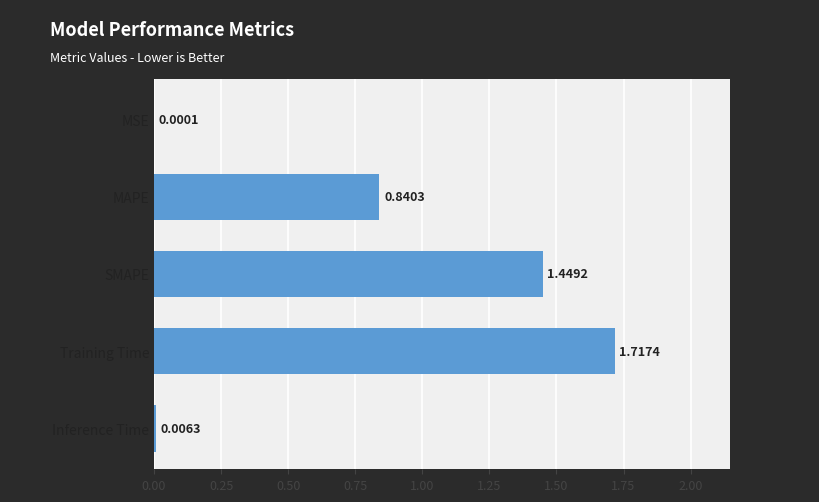

Count the number of data series in this chart.

1